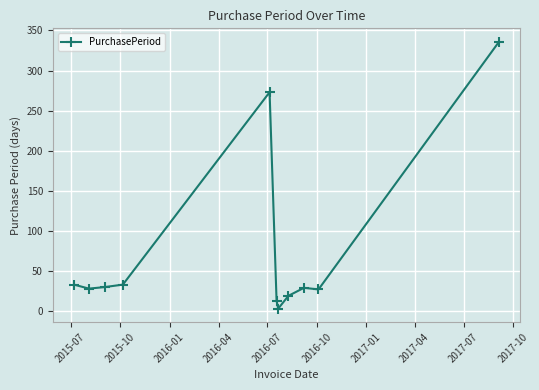

True or false: there are more than 0 points higher than both neighbors.

True